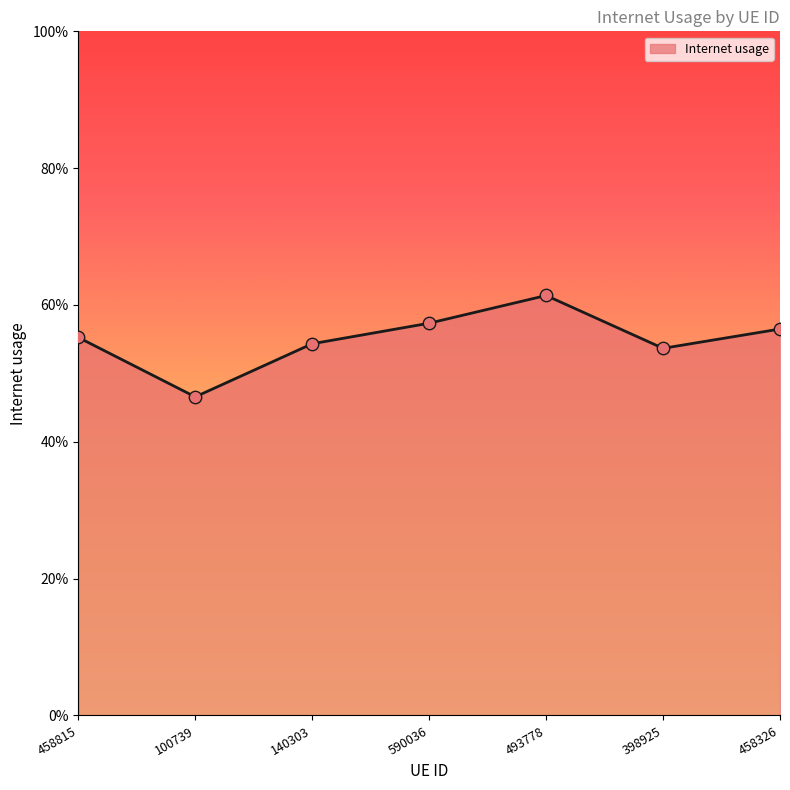

Which has a higher value, 140303 or 493778?

493778